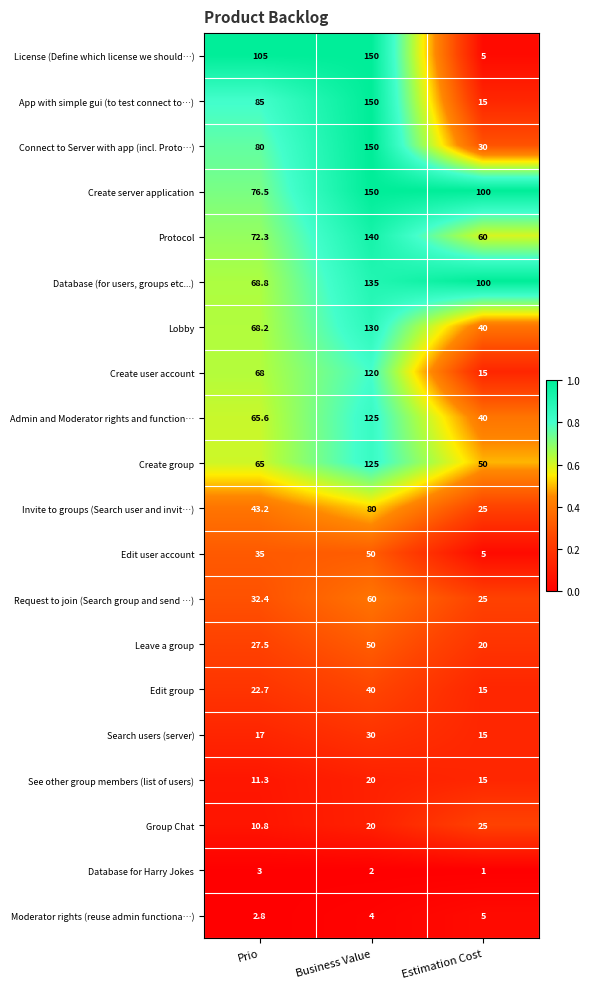

Which category has the highest value across all series?

Business Value